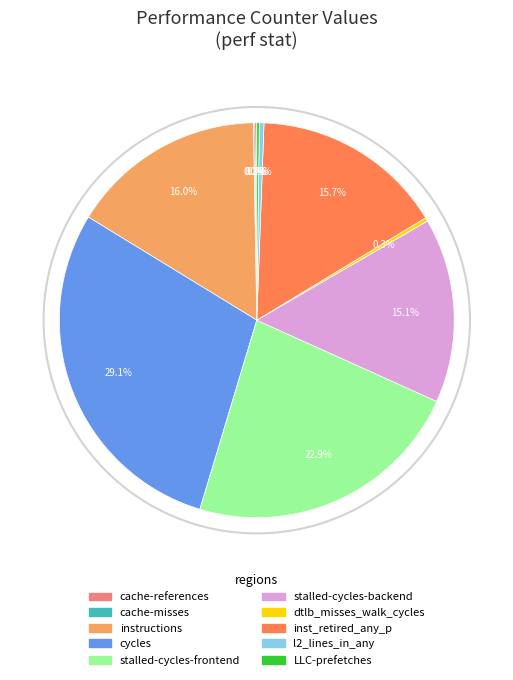

Is there a majority slice in this chart?

No